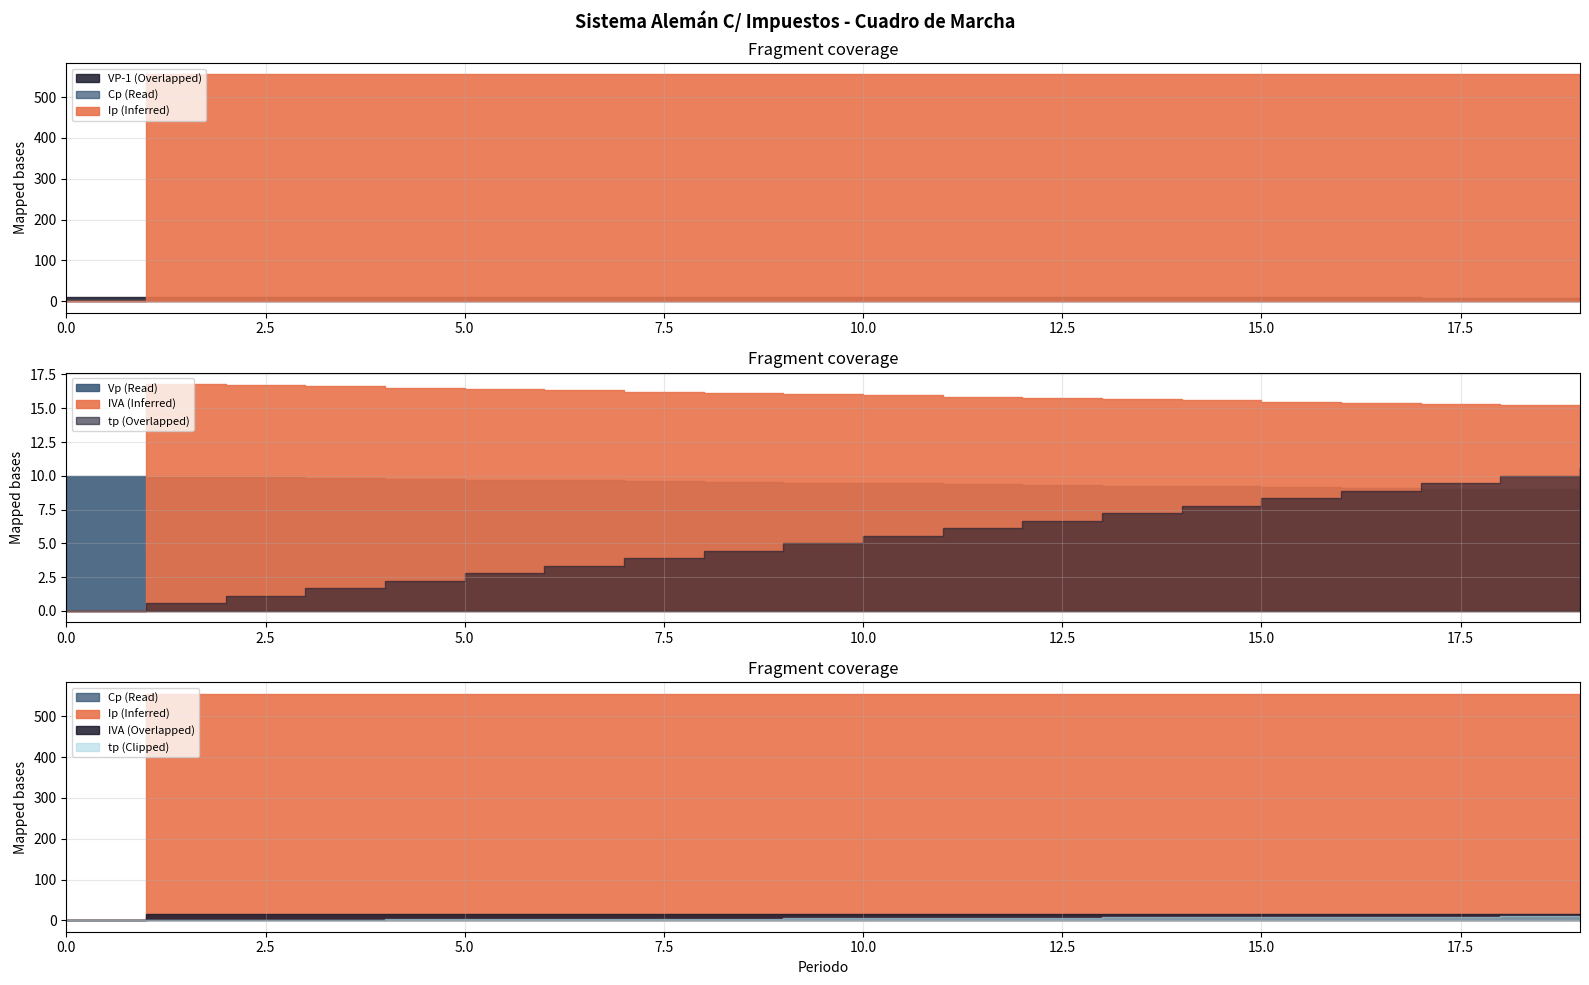

Which has a higher value, 1 or 12?

1